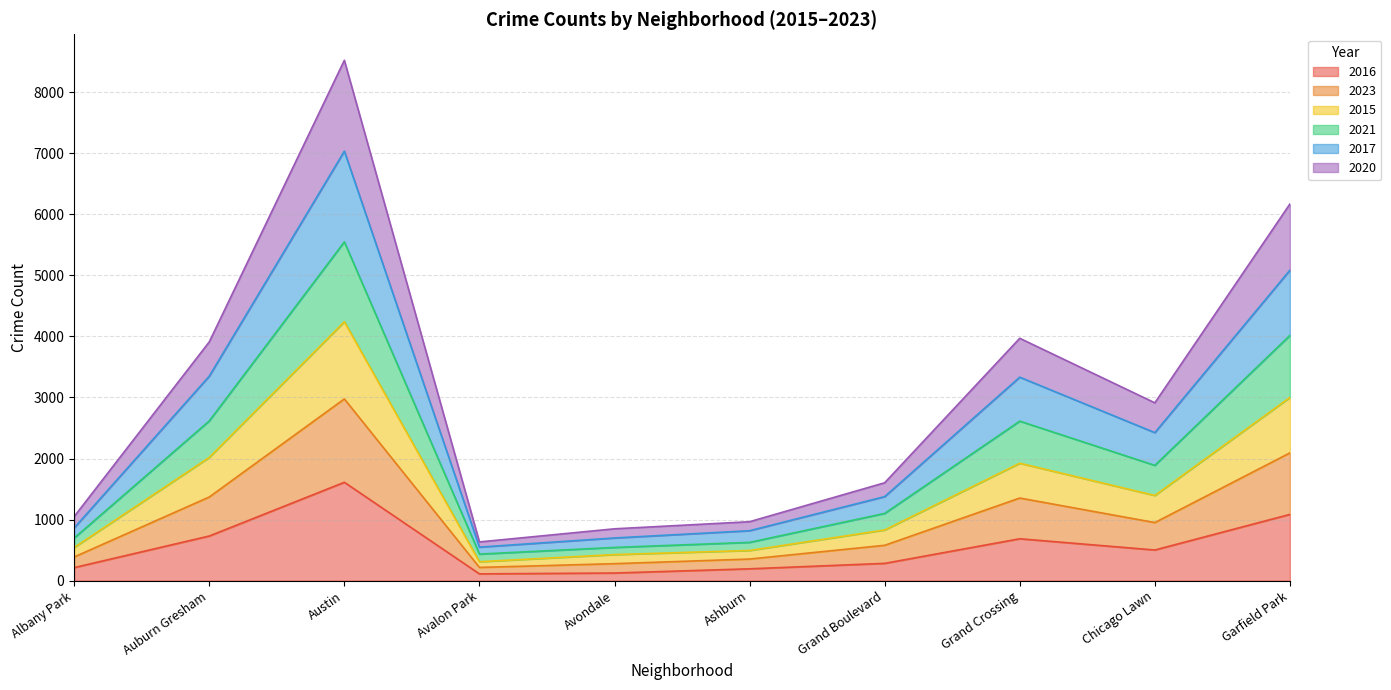

Which category has the highest value in the 2016 series?

Austin